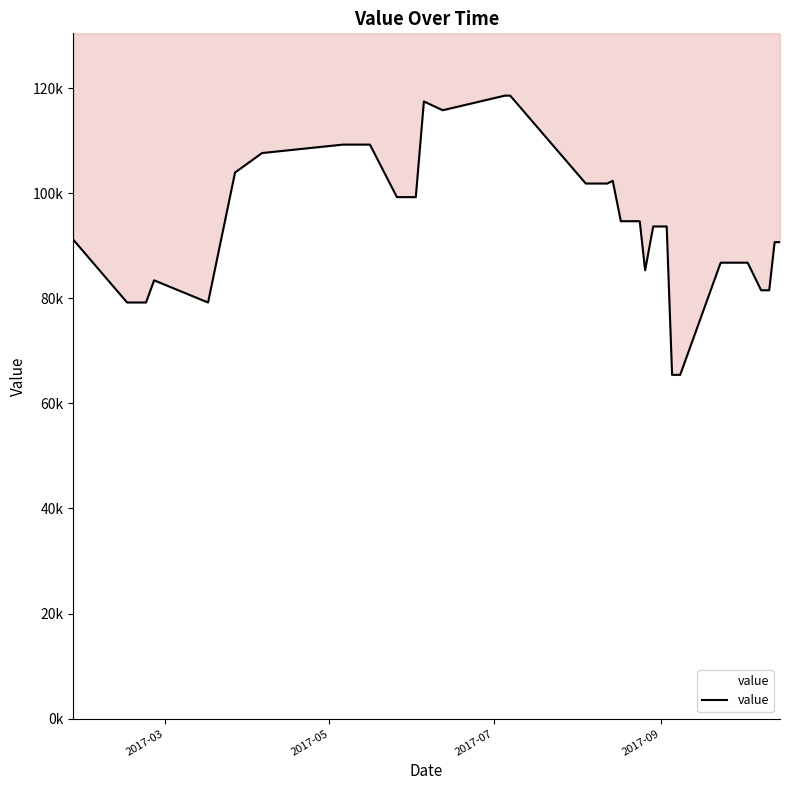

Does the chart display data point markers on the line(s)?

No